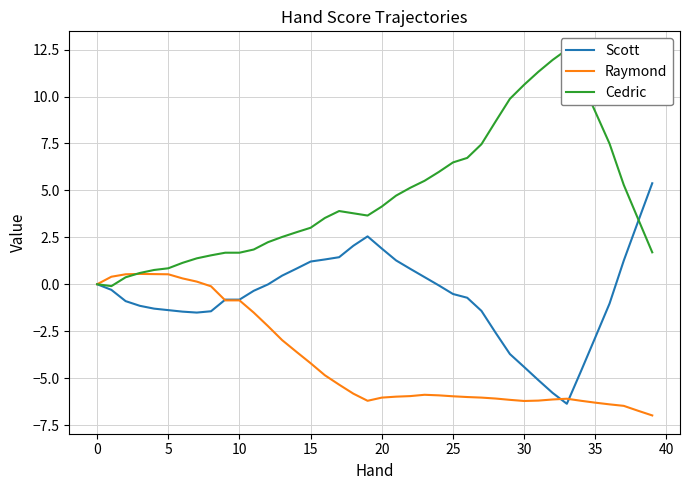

Reading left to right, extract all data points from this chart.

Scott: 0.0	-0.3	-0.9	-1.1	-1.3	-1.4	-1.5	-1.5	-1.4	-0.8	-0.8	-0.3	-0.0	0.5	0.8	1.2	1.3	1.4	2.0	2.5	1.9	1.3	0.8	0.4	-0.1	-0.5	-0.7	-1.4	-2.6	-3.7	-4.4	-5.1	-5.8	-6.4	-4.6	-2.8	-1.0	1.3	3.3	5.4
Raymond: 0.0	0.4	0.5	0.6	0.5	0.5	0.3	0.1	-0.1	-0.9	-0.9	-1.5	-2.2	-3.0	-3.6	-4.2	-4.8	-5.3	-5.8	-6.2	-6.0	-6.0	-6.0	-5.9	-5.9	-6.0	-6.0	-6.0	-6.1	-6.2	-6.2	-6.2	-6.1	-6.1	-6.2	-6.3	-6.4	-6.5	-6.7	-7.0
Cedric: 0.0	-0.1	0.4	0.6	0.8	0.8	1.1	1.4	1.5	1.7	1.7	1.9	2.2	2.5	2.8	3.0	3.5	3.9	3.8	3.7	4.1	4.7	5.1	5.5	6.0	6.5	6.7	7.5	8.7	9.9	10.6	11.3	11.9	12.5	10.9	9.2	7.5	5.3	3.5	1.7